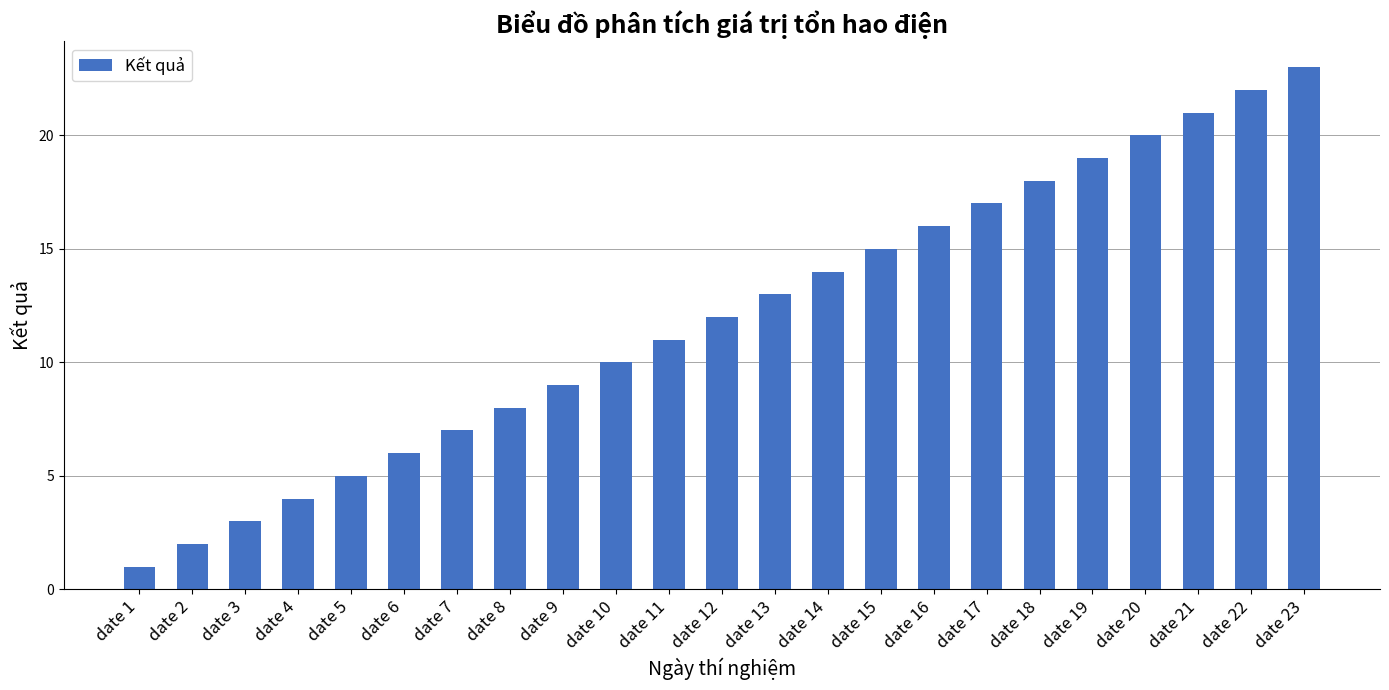

What is the difference between the maximum and minimum values?

22